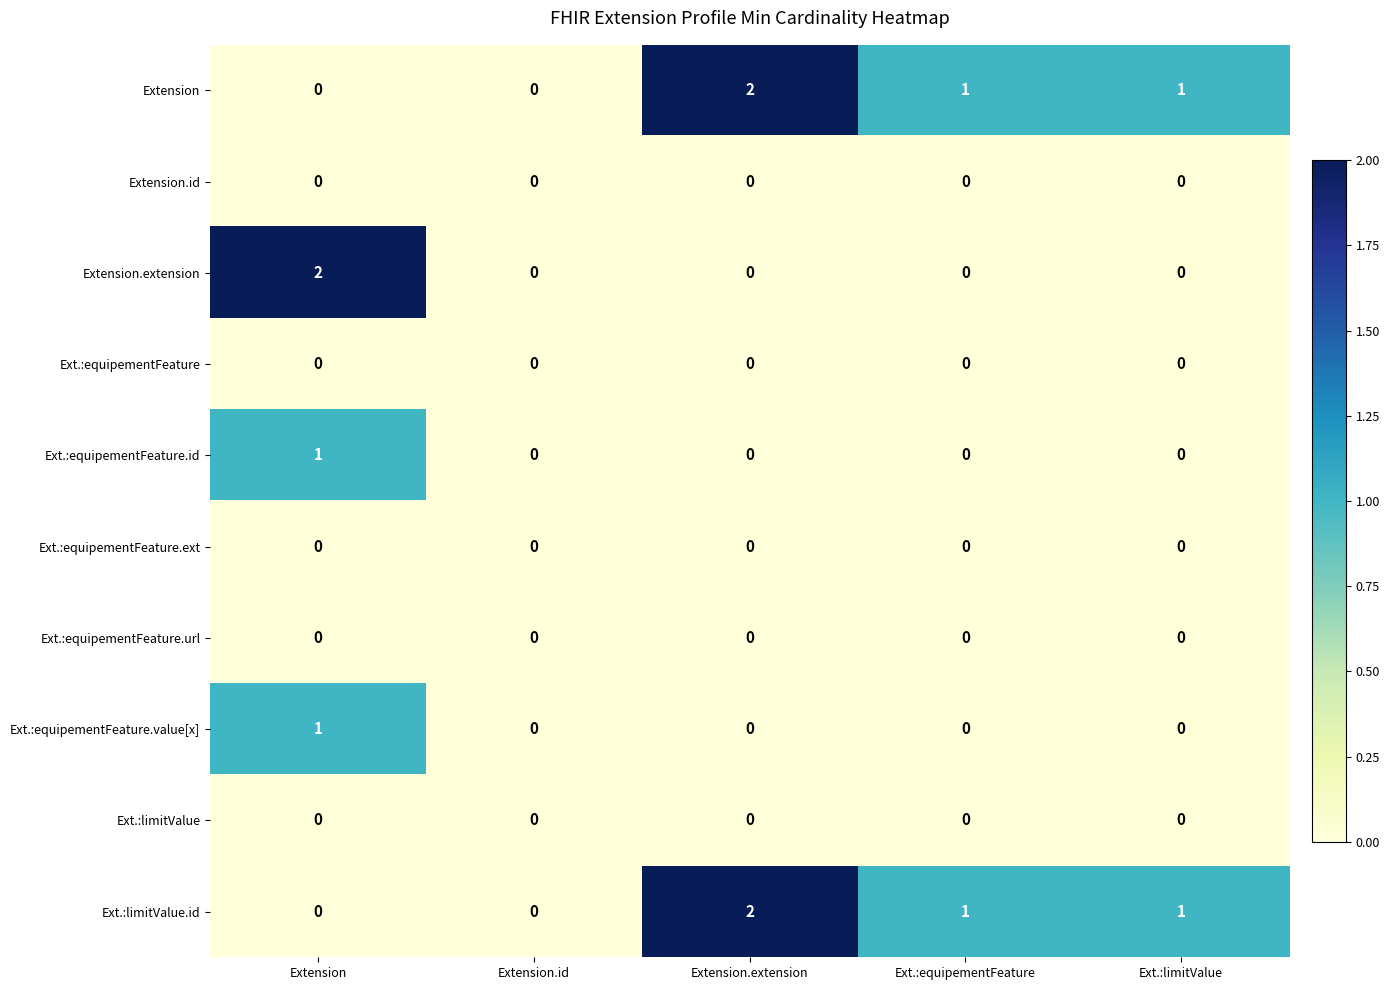

What is the total value across all series at Extension.extension?

4